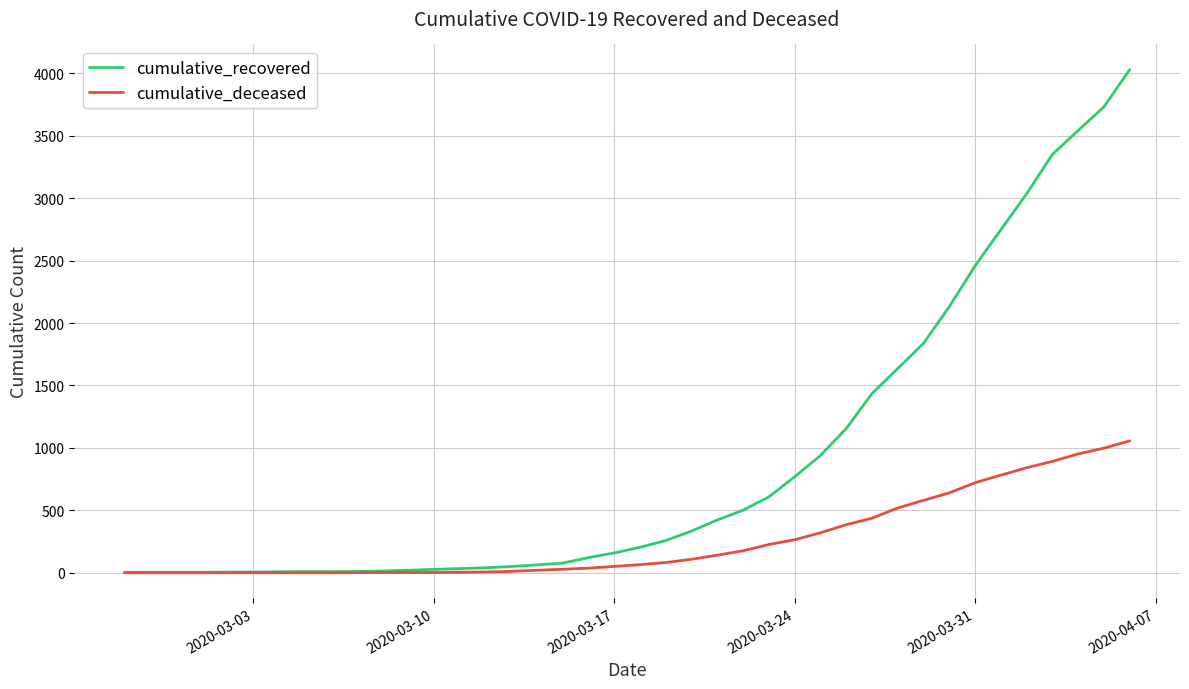

What is the maximum value for cumulative_deceased?

1056